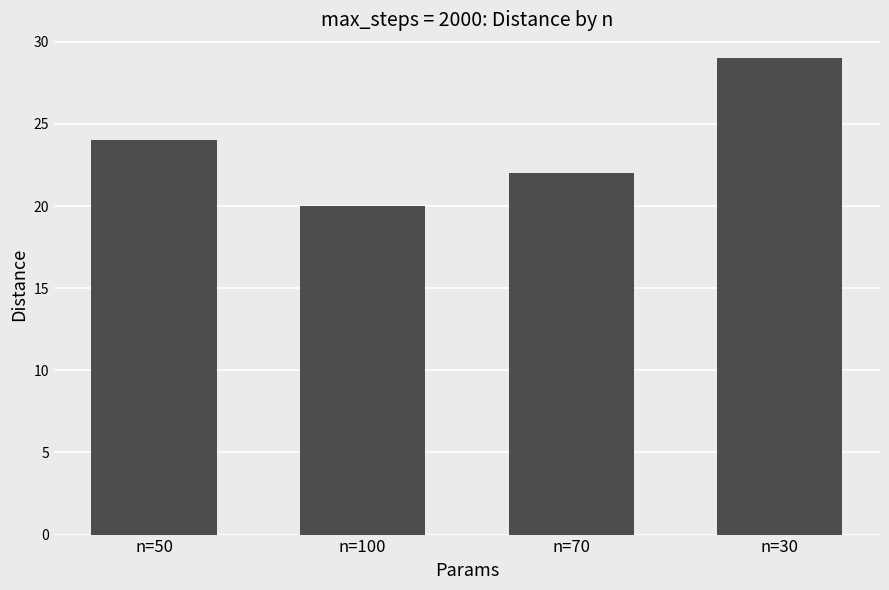

Which label corresponds to the smallest value in the chart?

n=100